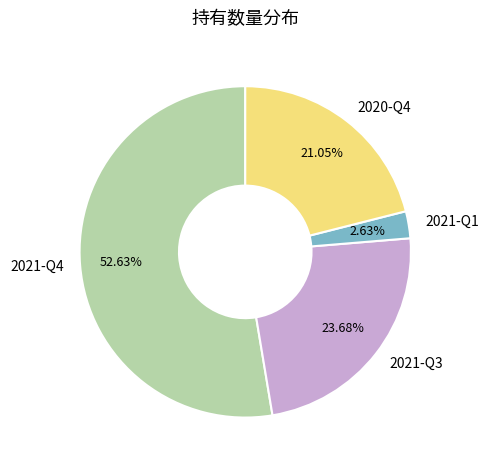

Which has a higher value, 2021-Q1 or 2020-Q4?

2020-Q4